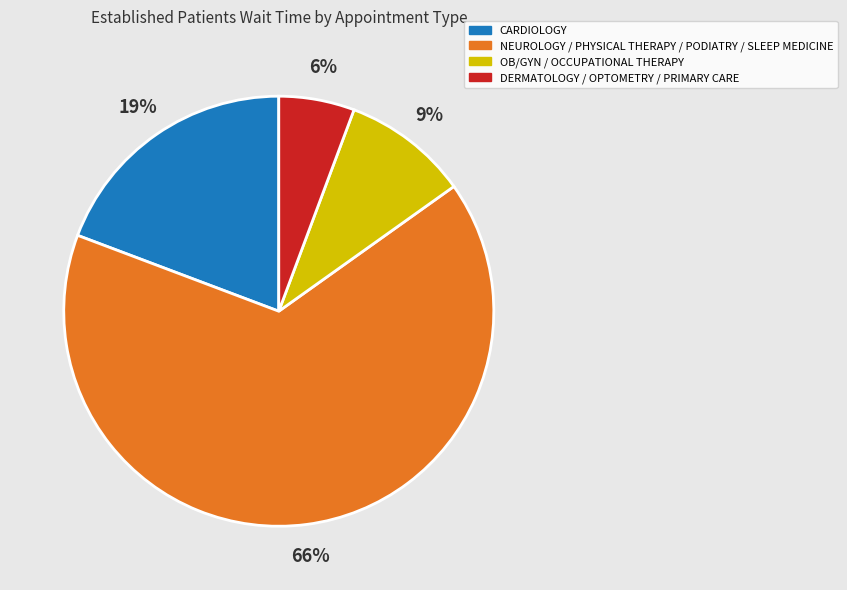

Is it true that DERMATOLOGY / OPTOMETRY / PRIMARY CARE is 15% of the pie?

False